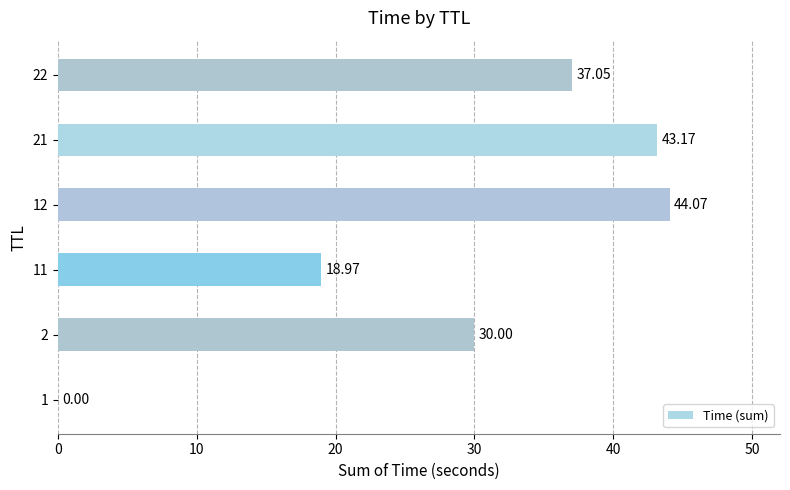

What is the average value?

28.9